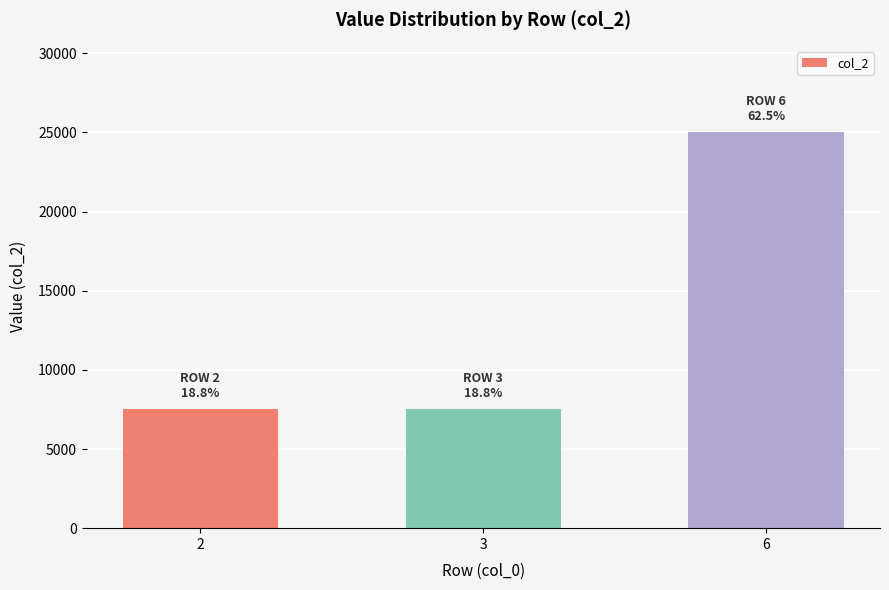

What is the value of the 2nd bar from the left?

7500